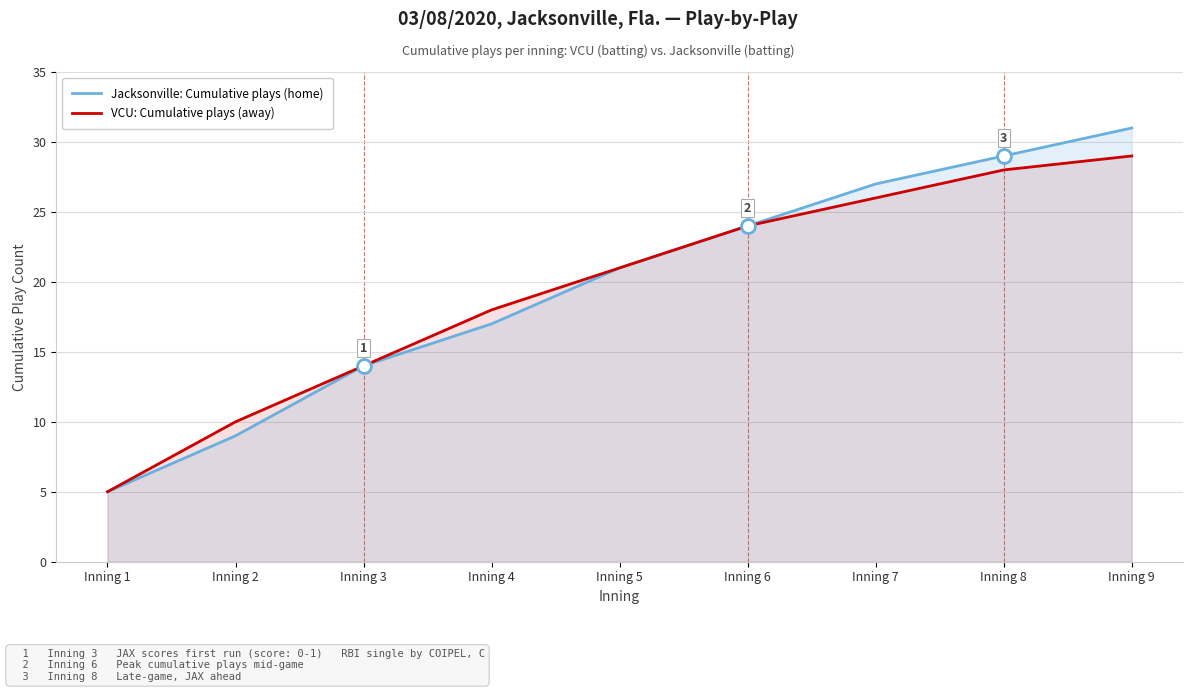

What is the value of the Jacksonville: Cumulative plays (home) point at the 8th from the left?

29